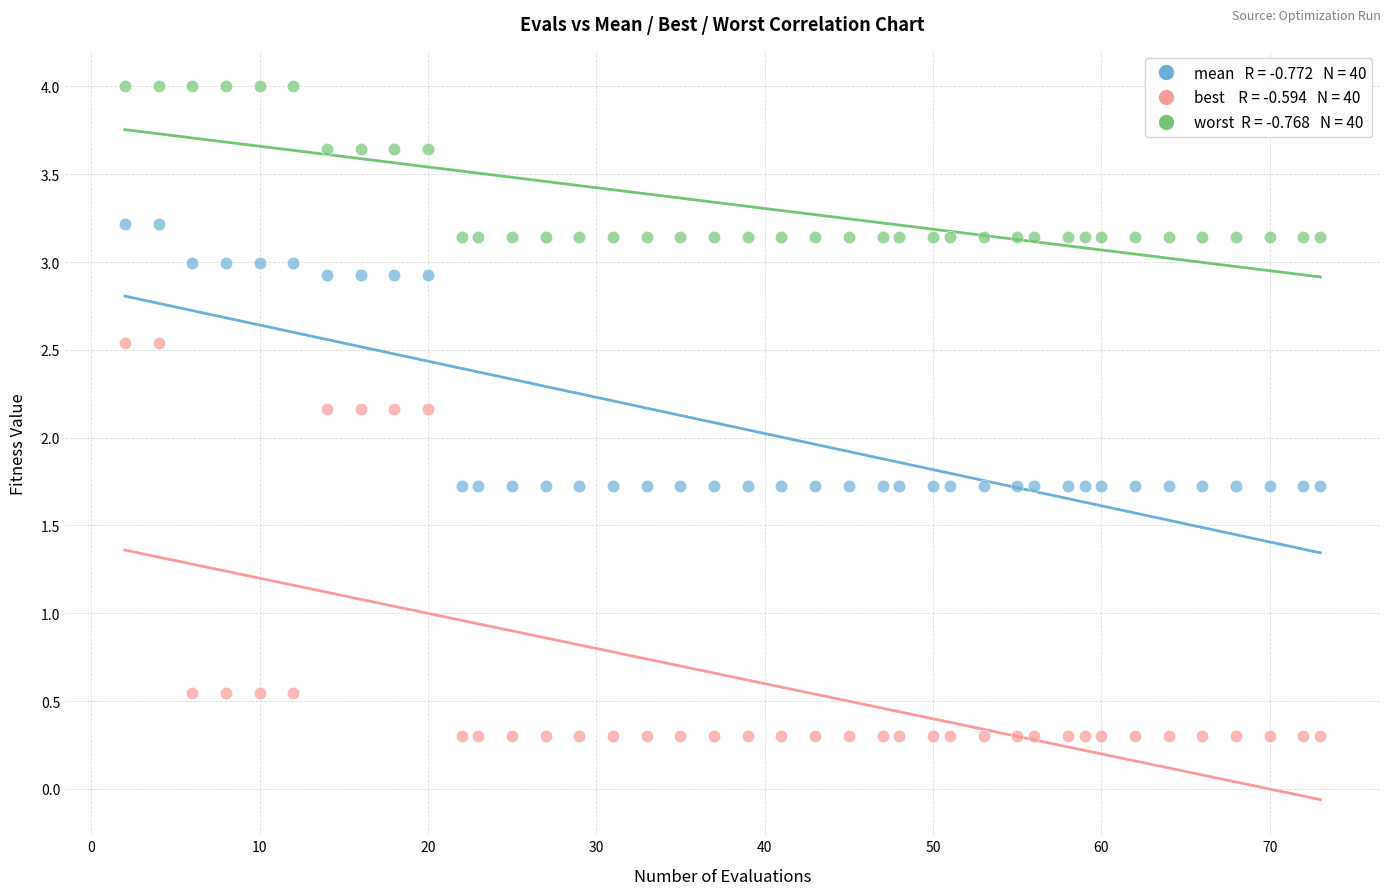

Across all data points, what is the range of Y values (max minus min)?

3.7